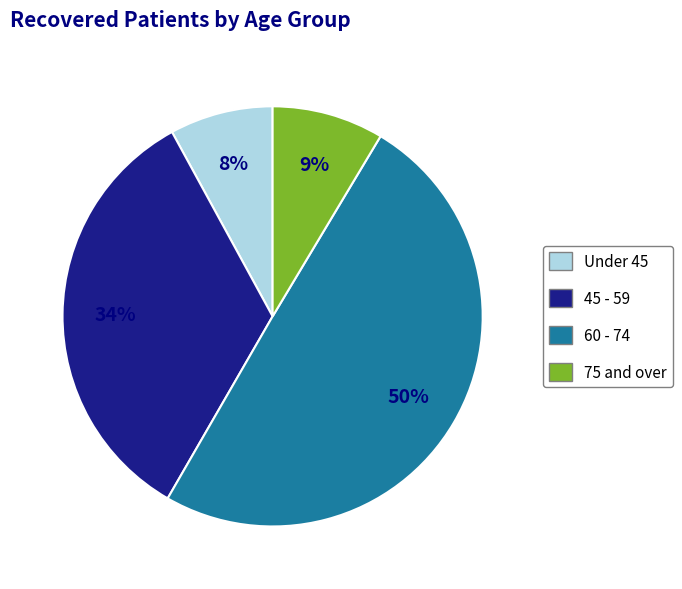

Is there a majority slice in this chart?

No